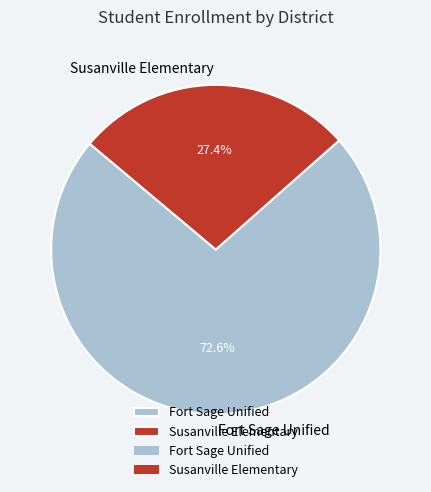

What percentage do Susanville Elementary and Fort Sage Unified together represent?

100.0%